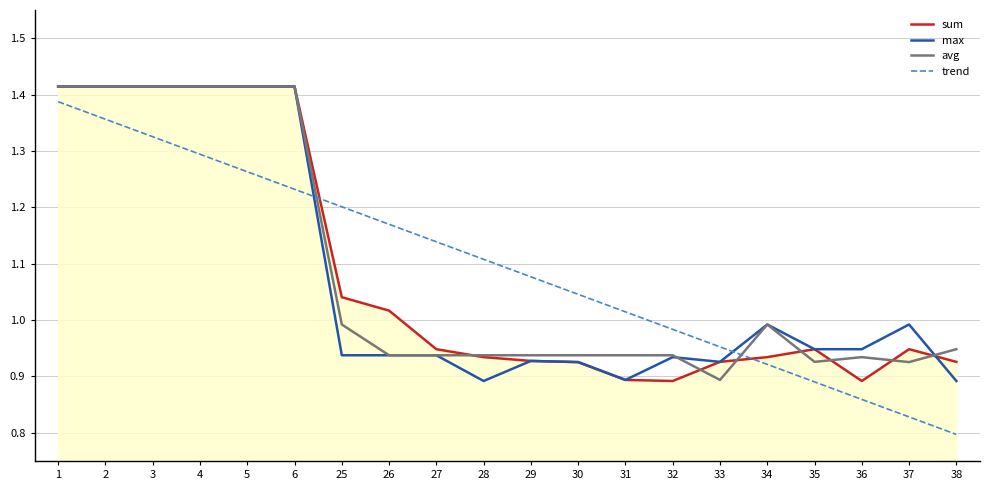

Which series has the widest spread of values?

trend